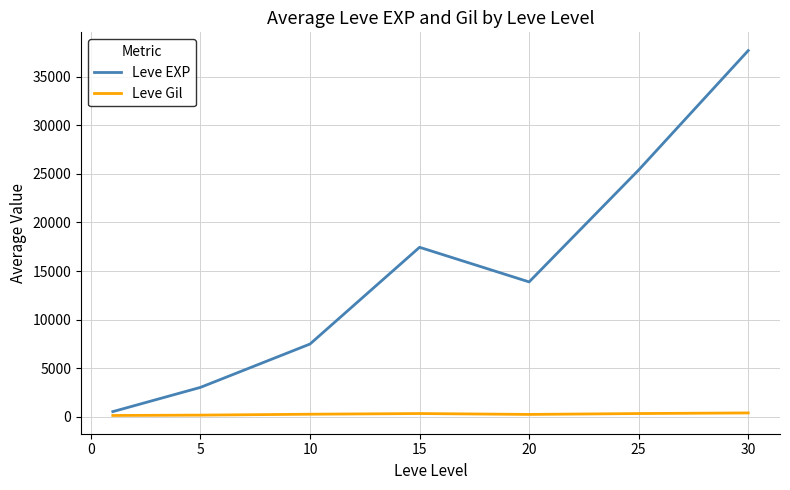

Rank the series by their average value, from lowest to highest.

Leve Gil, Leve EXP